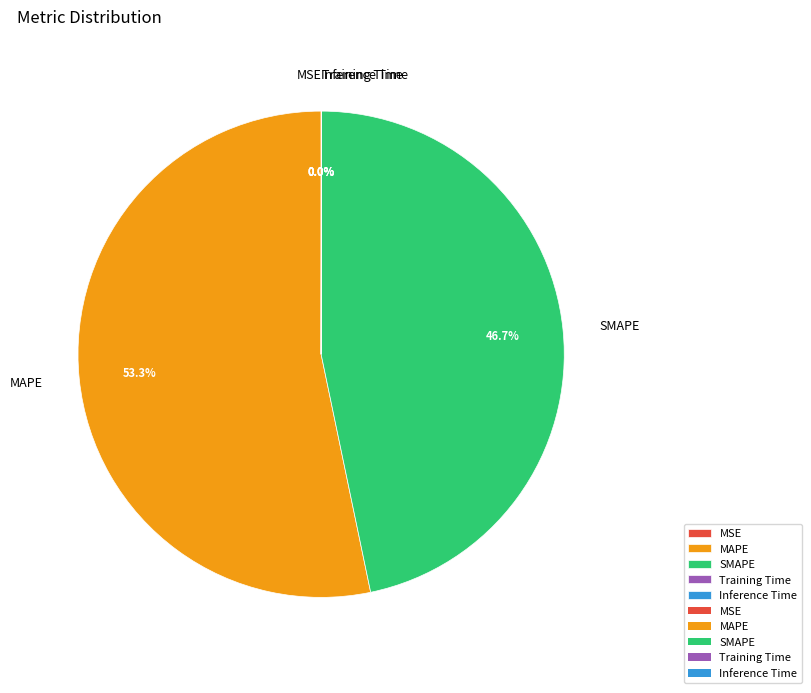

Which category has the biggest portion of the pie?

MAPE